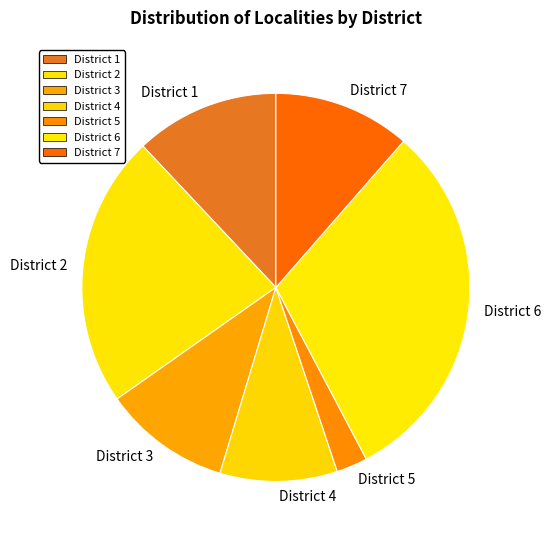

How many segments does this pie chart have?

7